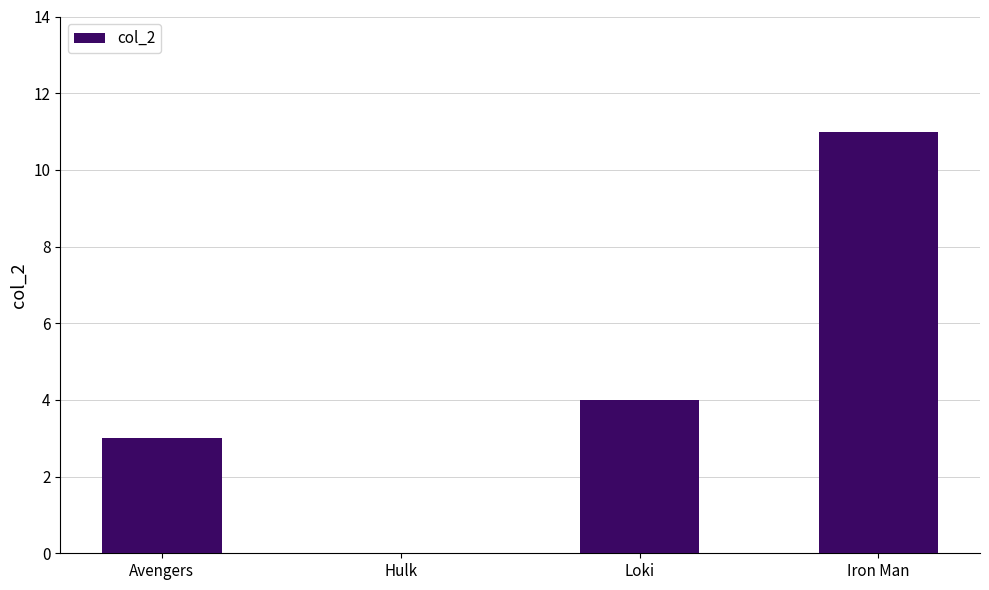

Which label corresponds to the largest value in the chart?

Iron Man